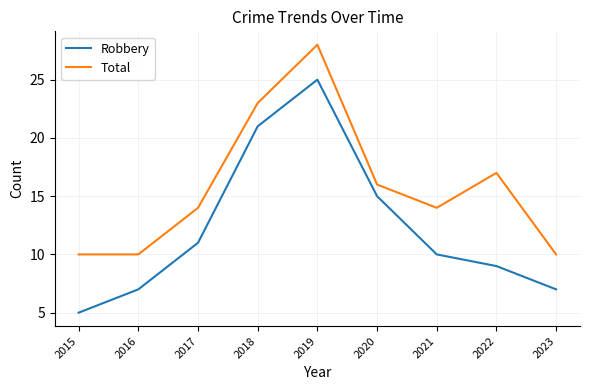

How many values in the Robbery series are below 10?

4